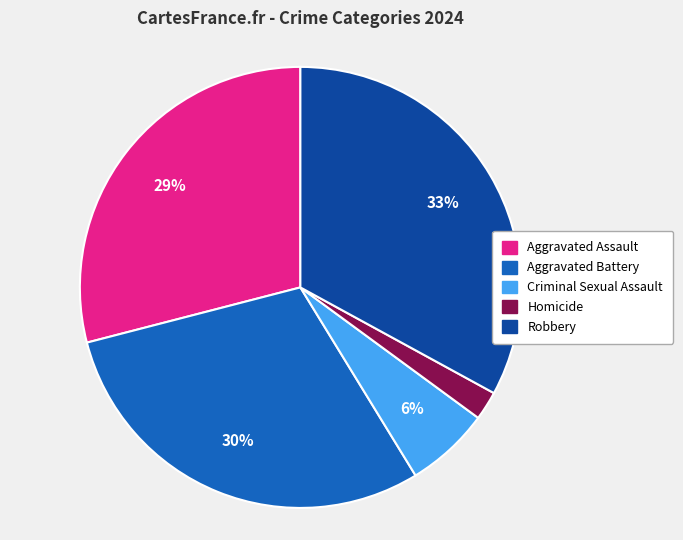

Between Aggravated Assault and Aggravated Battery, which is larger?

Aggravated Battery